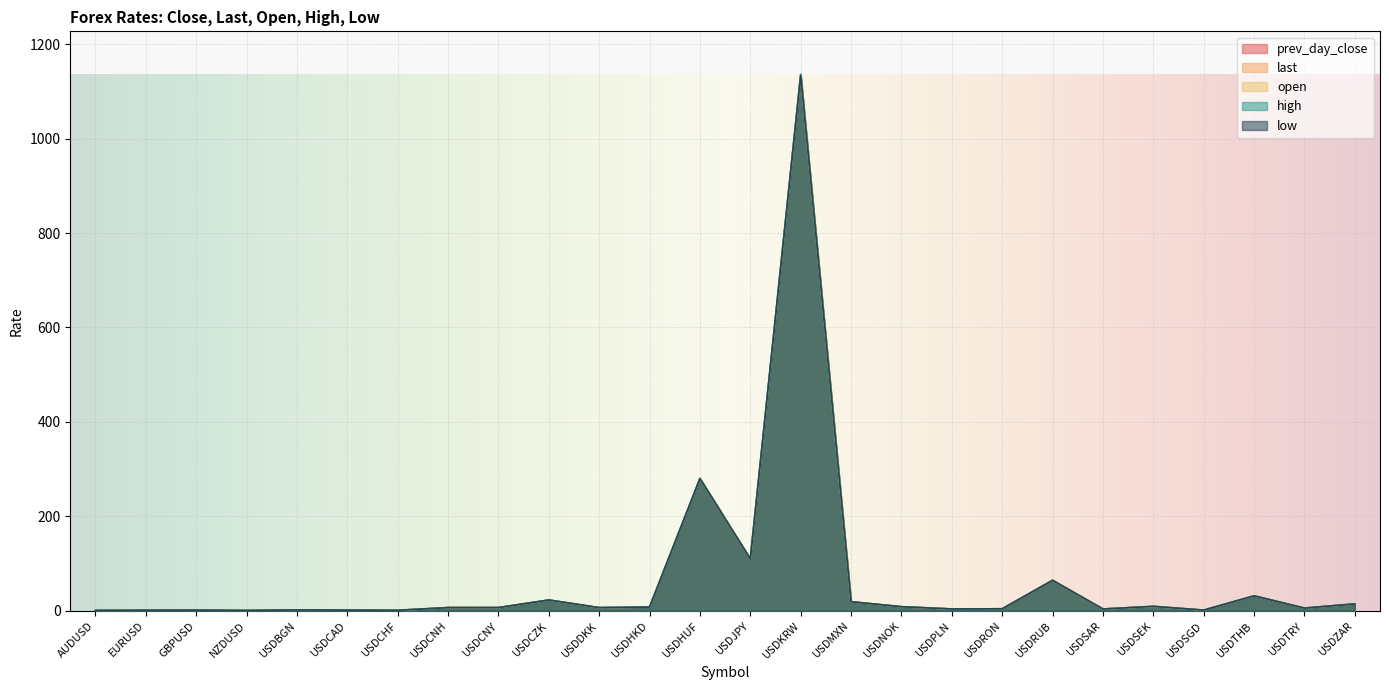

Does the chart display data point markers on the line(s)?

No